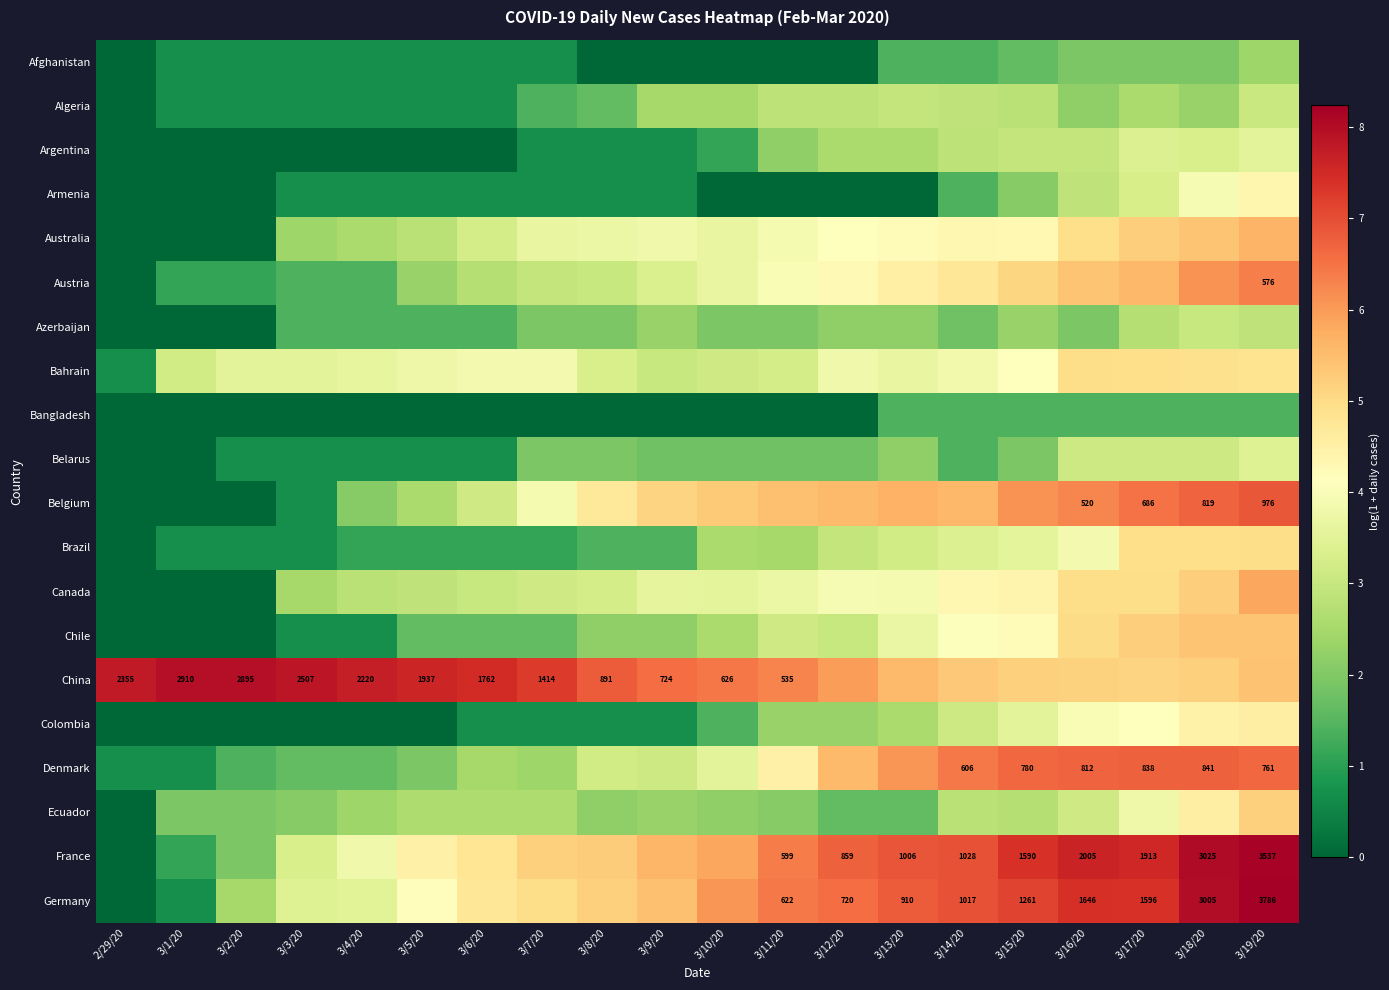

The Australia series shows 2.4 at 3/13/20. True or false?

False